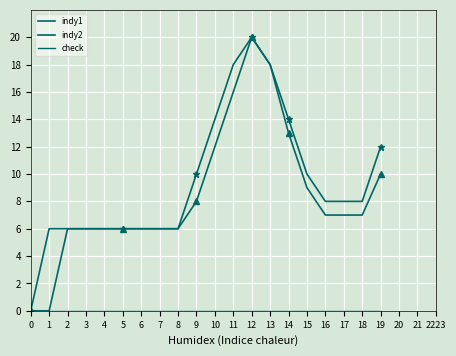

Which label corresponds to the largest value in the chart?

12